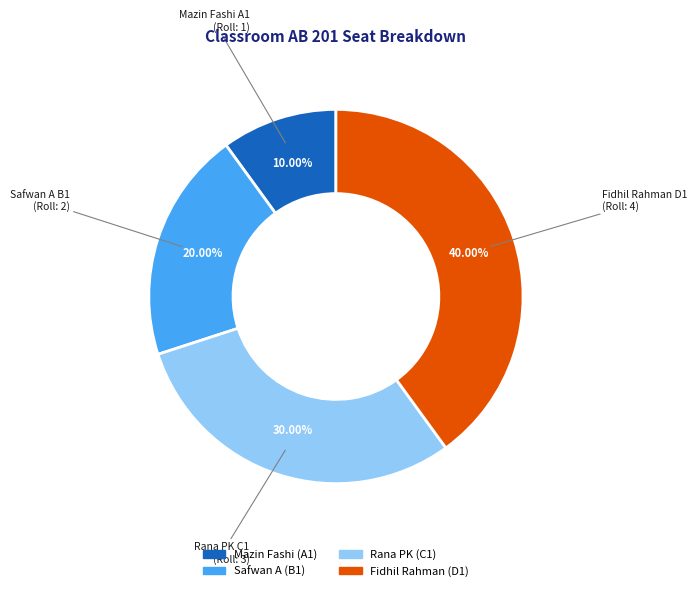

How many slices are in this pie chart?

4